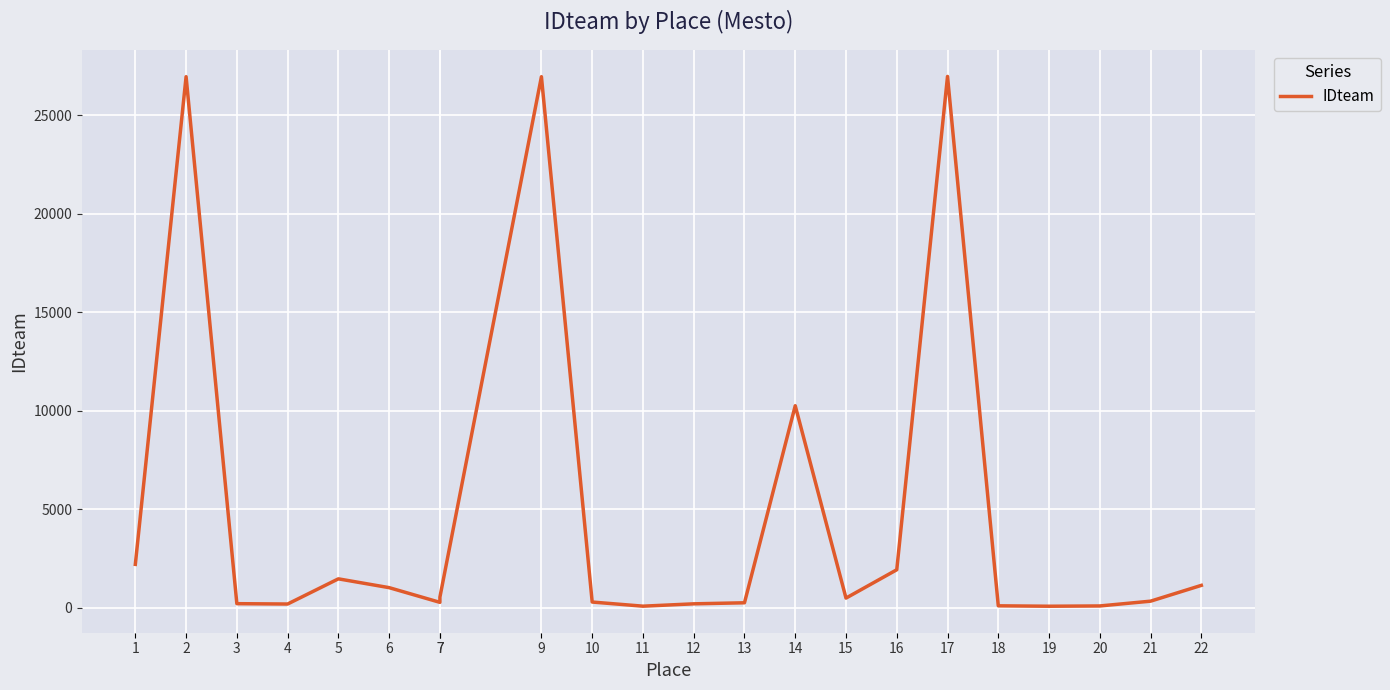

How many points are higher than both their immediate neighbors (excluding endpoints)?

5